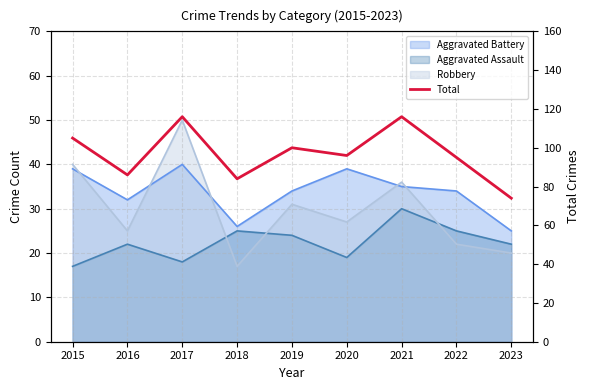

How many interior local peaks (higher than both neighbors) does the data have?

3